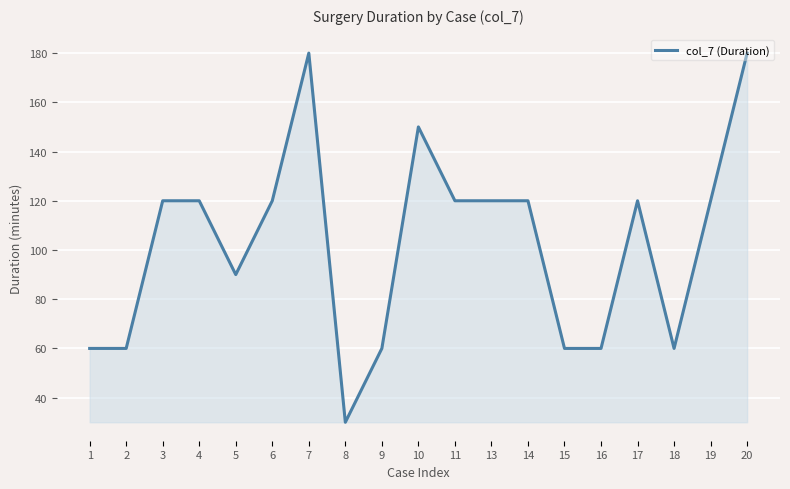

Read the value at 1.

60